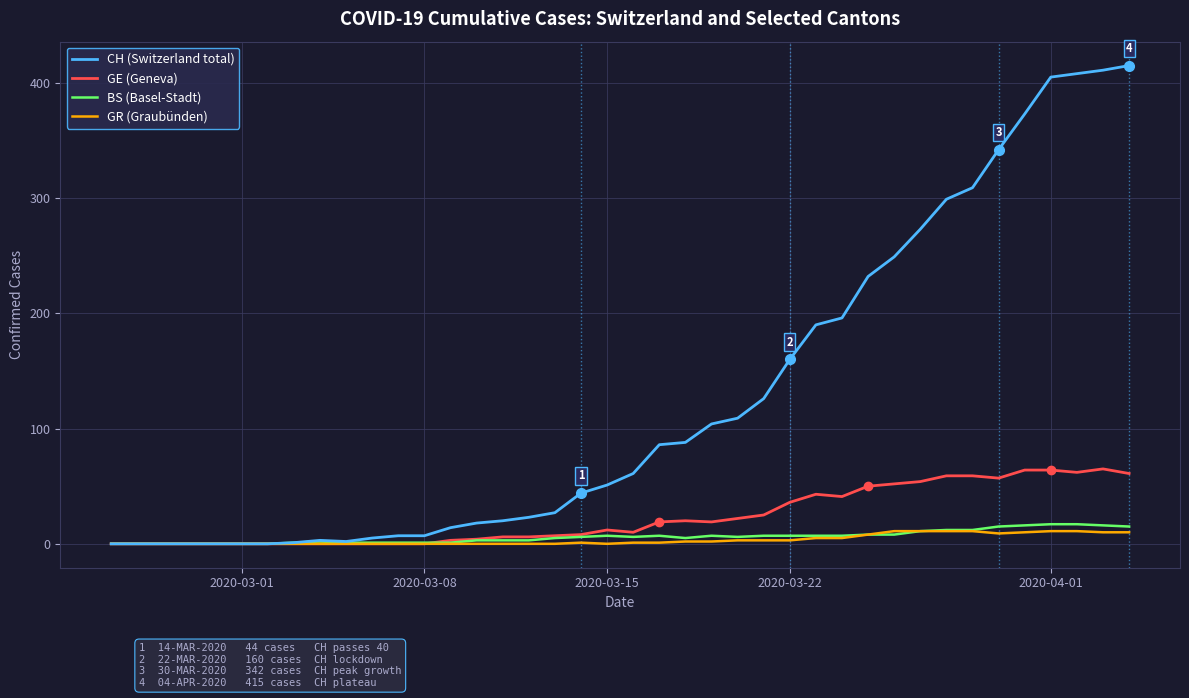

What is the greatest value displayed?

415